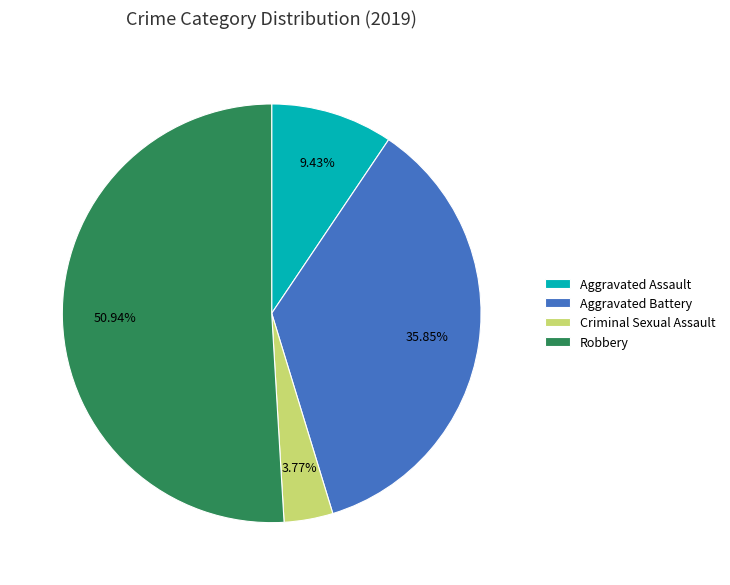

True or false: Robbery accounts for 51% of the total.

True